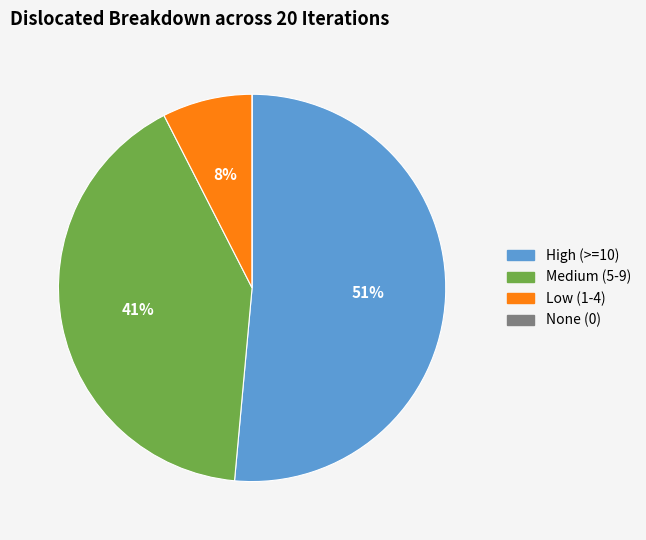

Is there any slice that represents more than half of the pie?

Yes